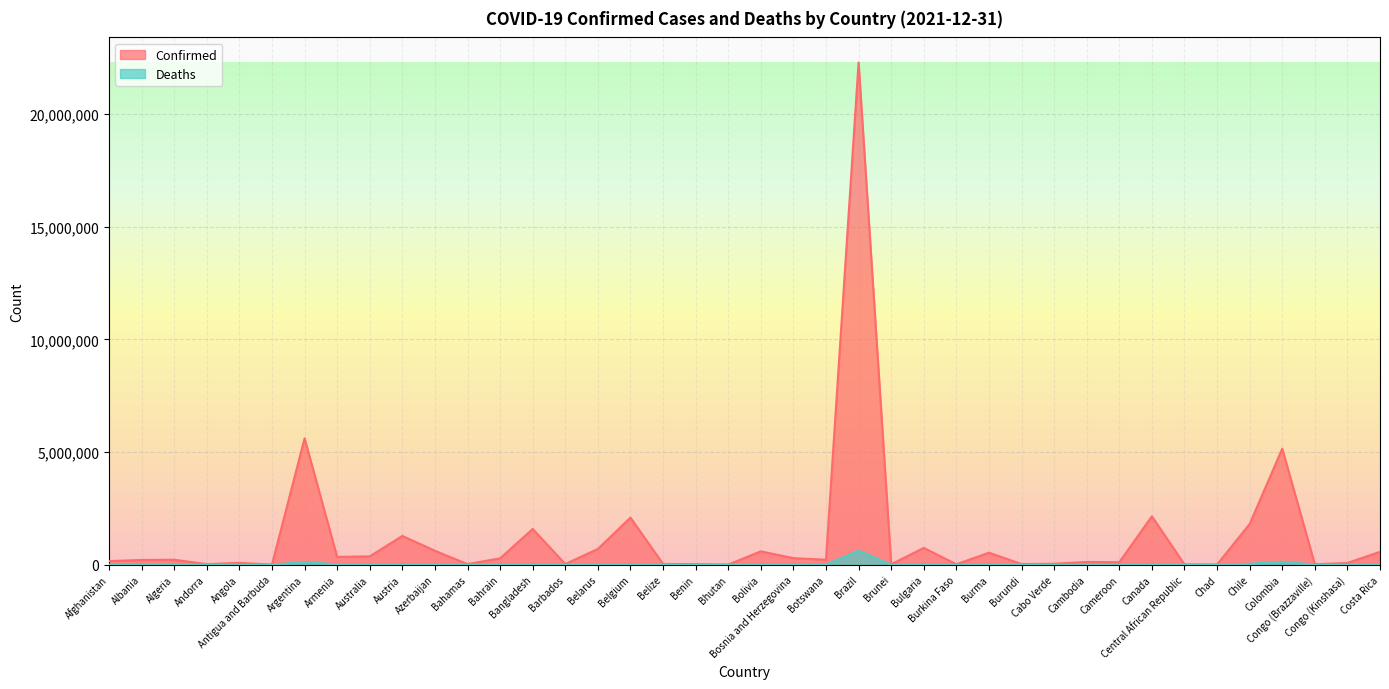

What is the label of the 20th point from the left?

Bhutan